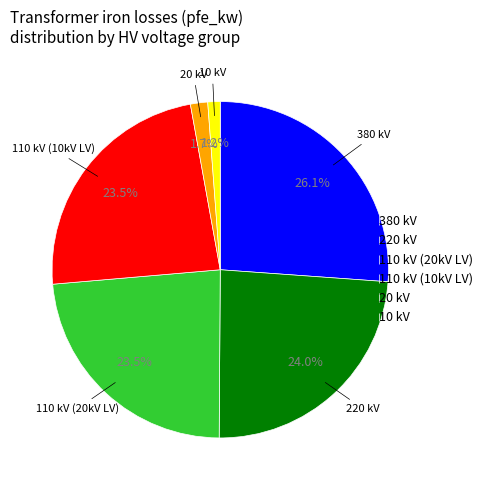

Is there a majority slice in this chart?

No